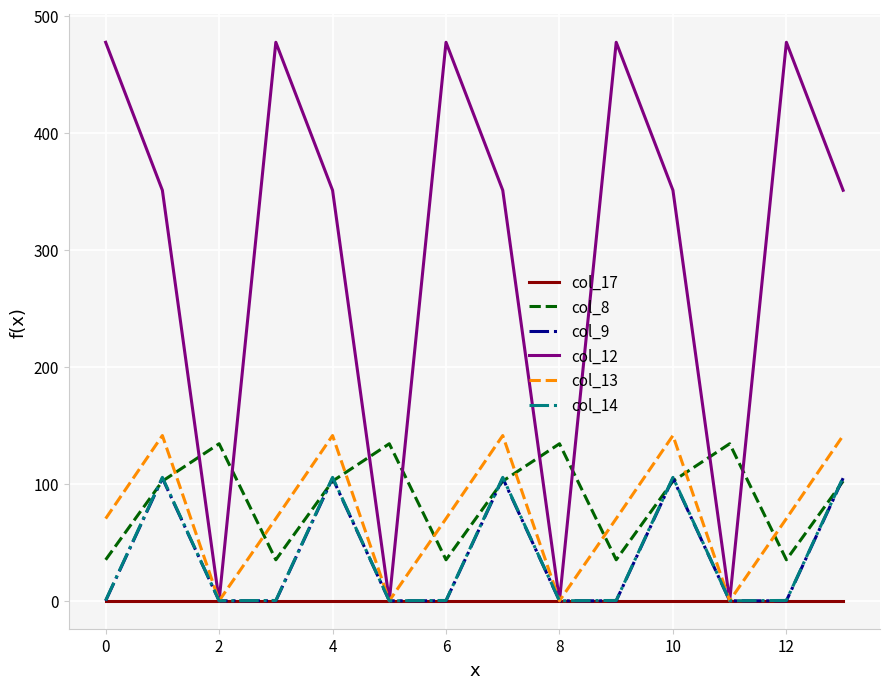

What is the difference between the maximum and minimum values in the col_9 series?

104.8